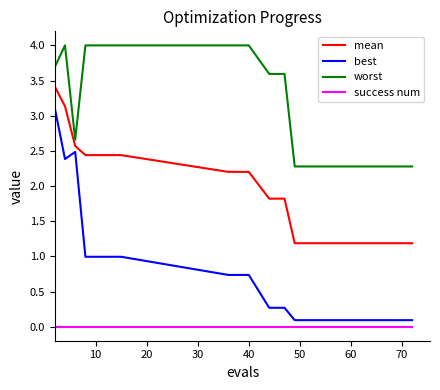

What is the greatest value displayed?

4.0